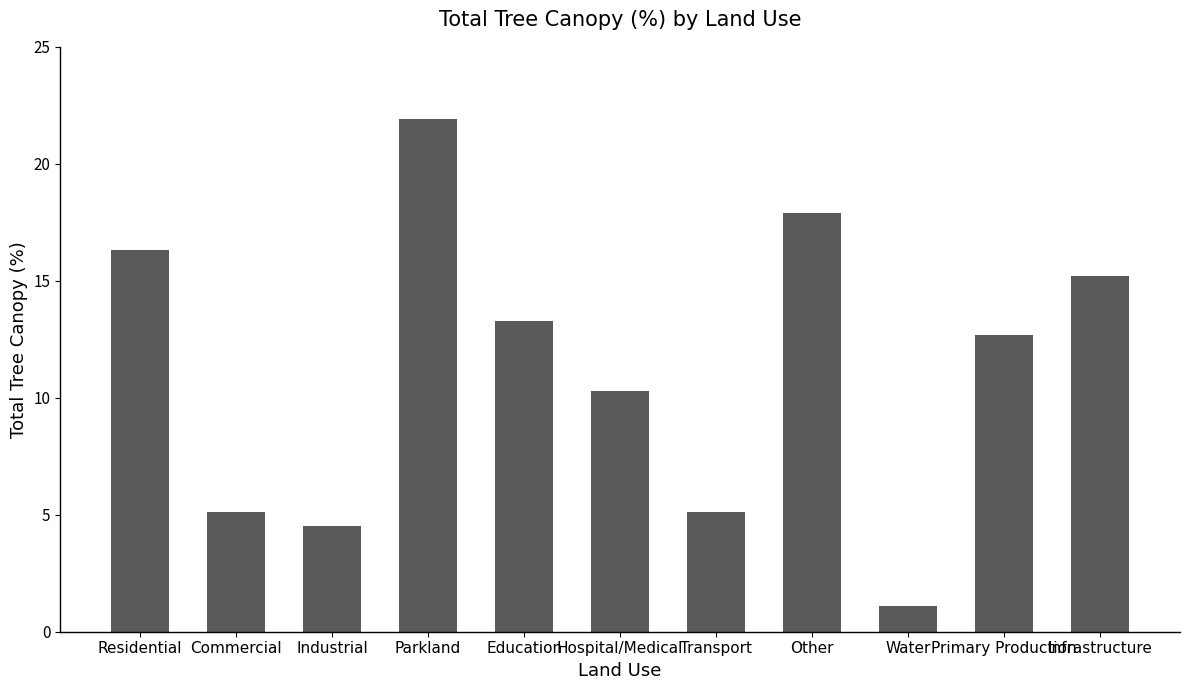

At which label does the data first exceed 12?

Residential